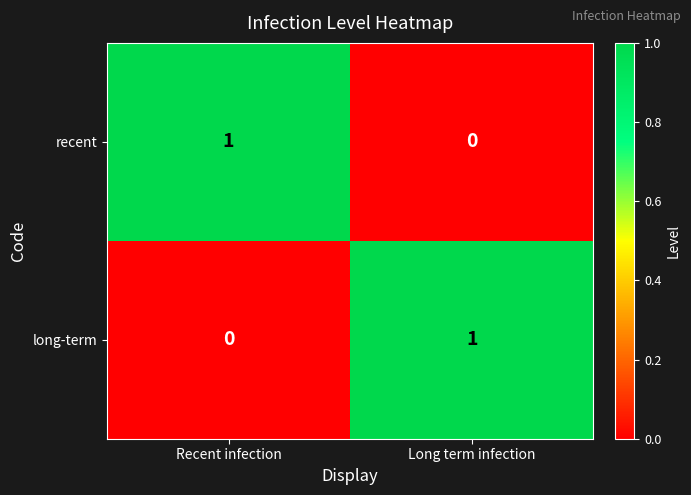

What is the maximum value shown in the chart?

1